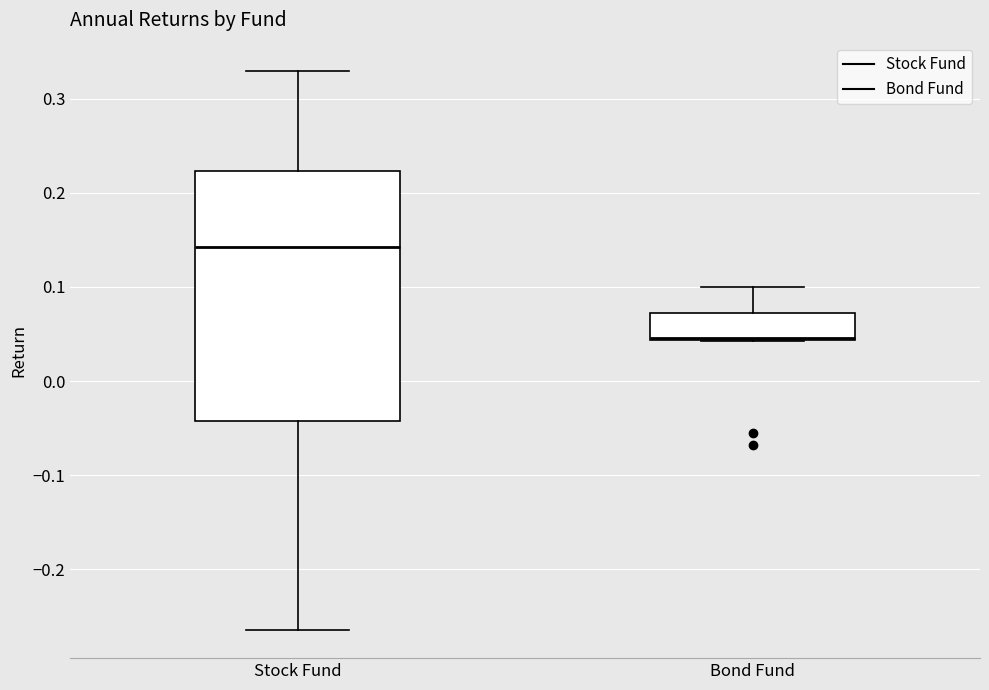

Which box is the tallest, from its lower edge to its upper edge?

Stock Fund